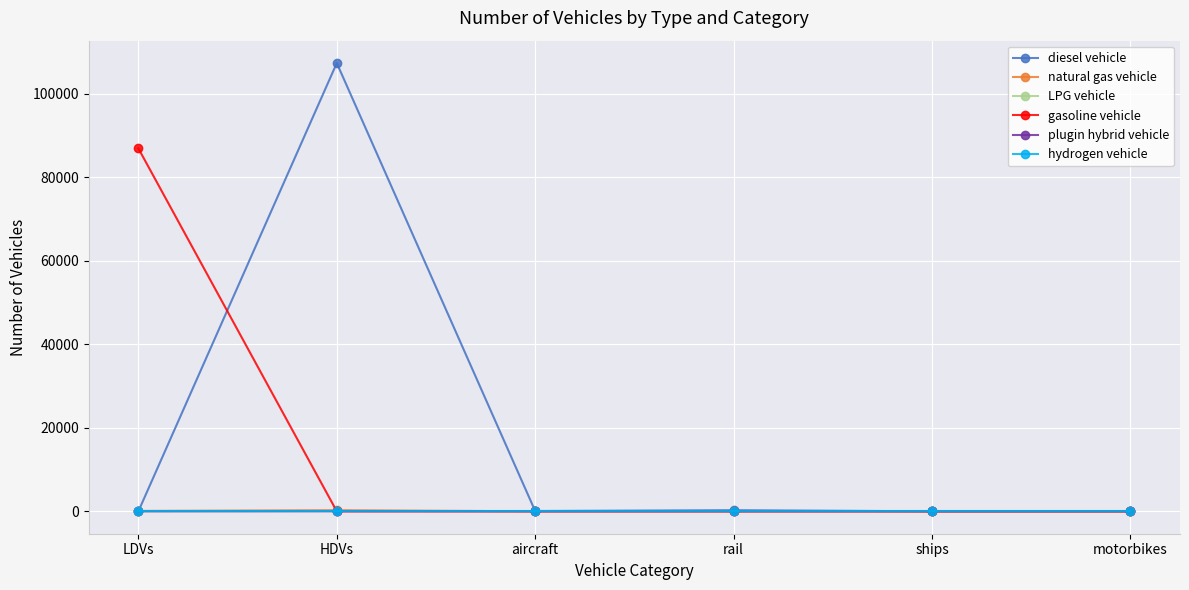

What is the label of the 6th point from the left?

motorbikes